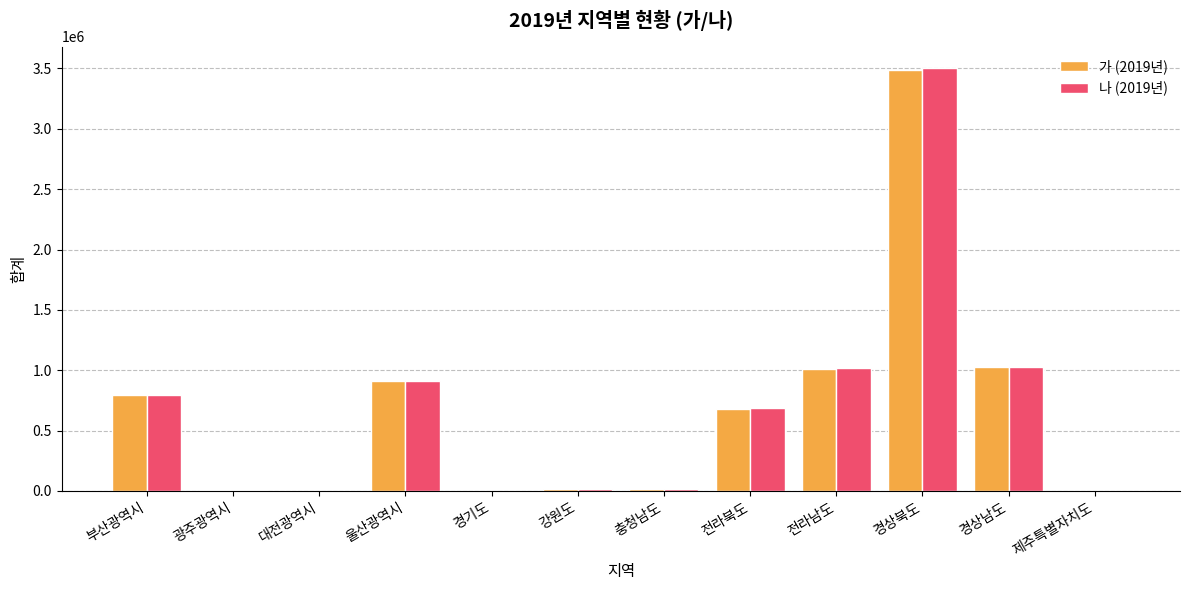

Is the value of 가 (2019년) at 울산광역시 greater than the value of 나 (2019년) at 제주특별자치도?

Yes